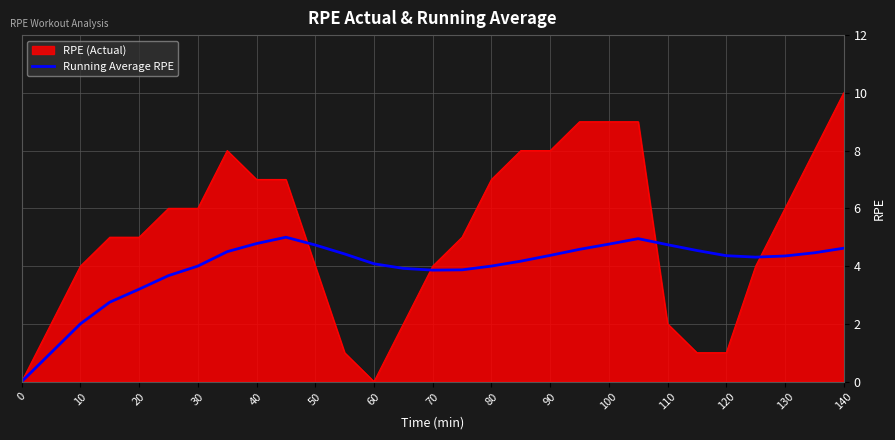

Does the chart display data point markers on the line(s)?

No